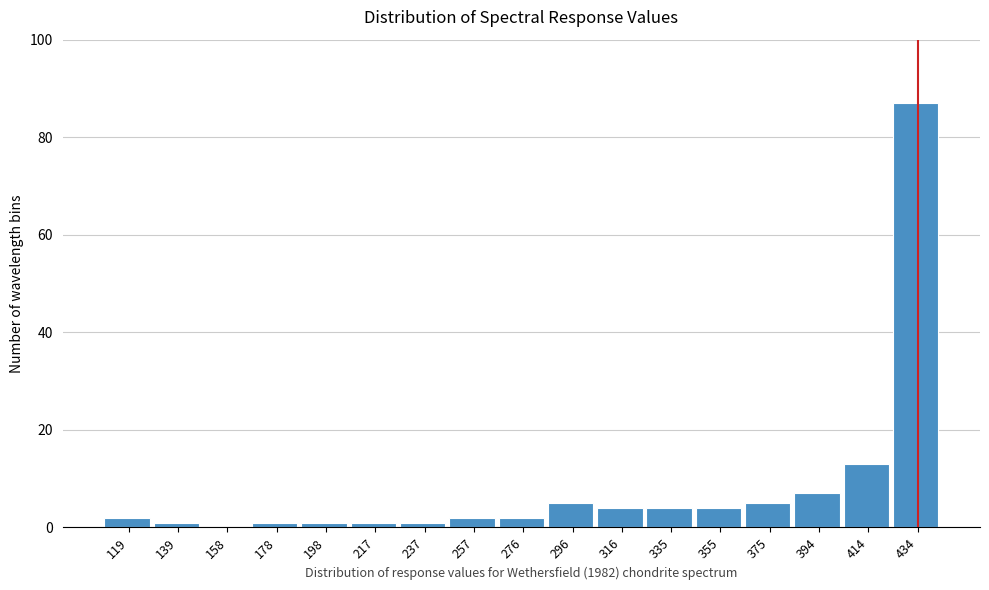

Reading left to right, extract all data points from this chart.

119=2	139=1	158=0	178=1	198=1	217=1	237=1	257=2	276=2	296=5	316=4	335=4	355=4	375=5	394=7	414=13	434=87